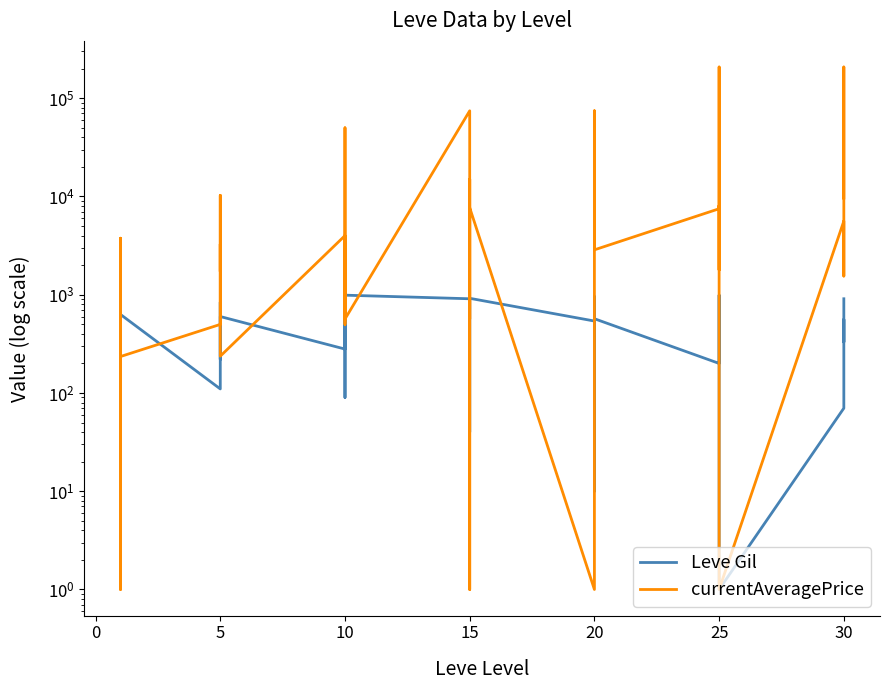

Count the number of data series in this chart.

2